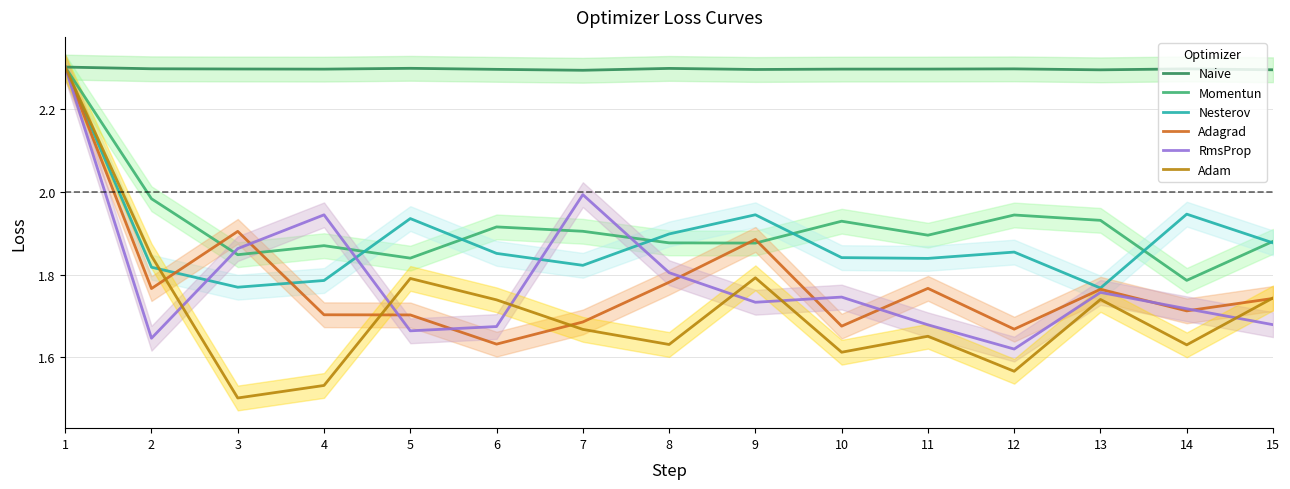

True or false: RmsProp and Adam intersect in this chart.

True